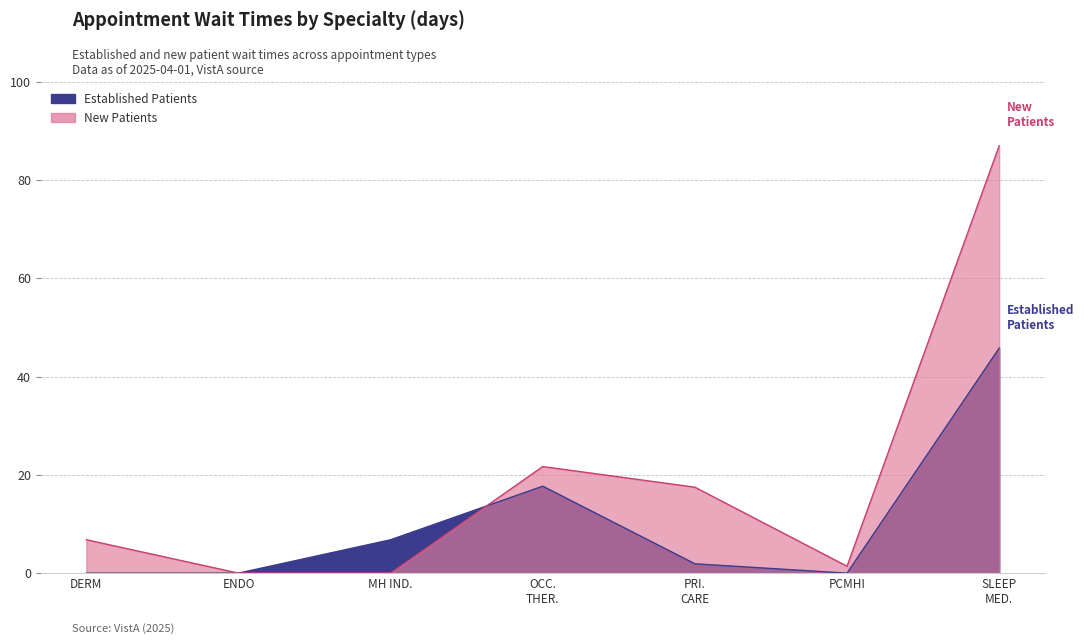

How many values in EstablishedPatients are above zero?

4